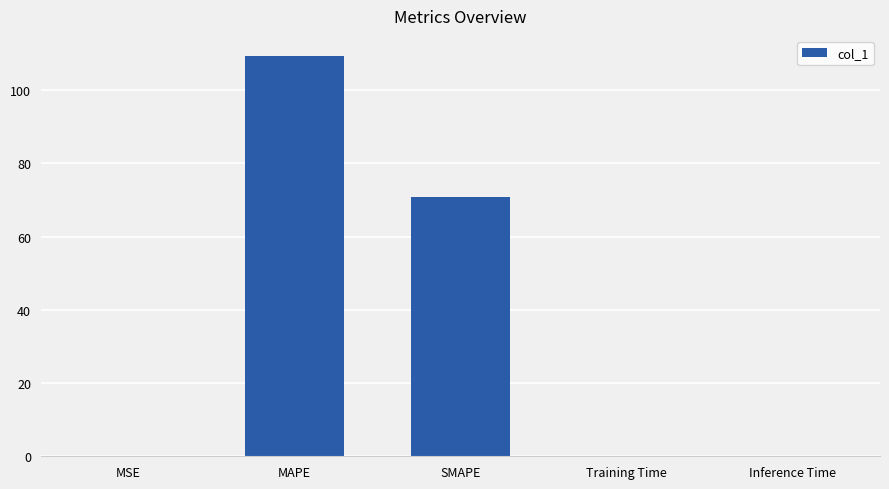

What is the sum of all values?

180.2